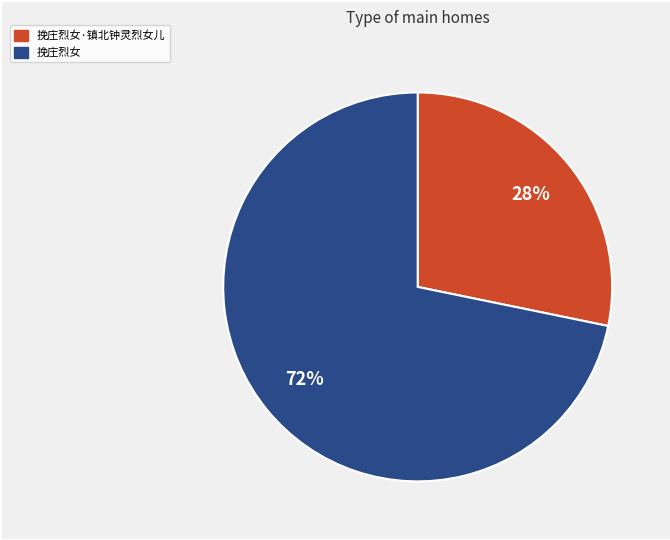

Count the number of slices in the pie.

2